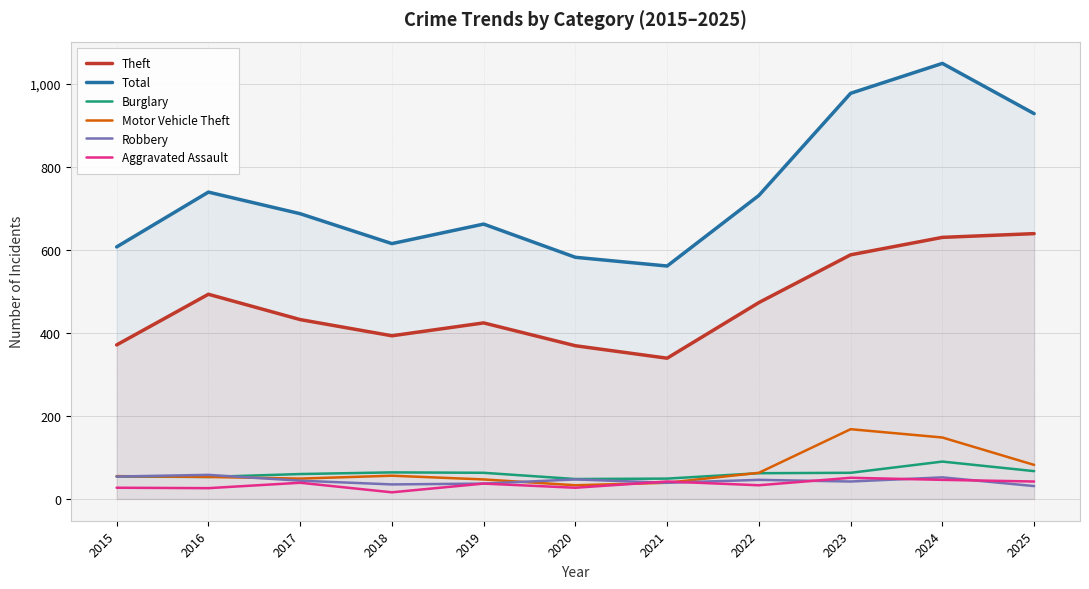

What is the highest value of the Burglary series?

90